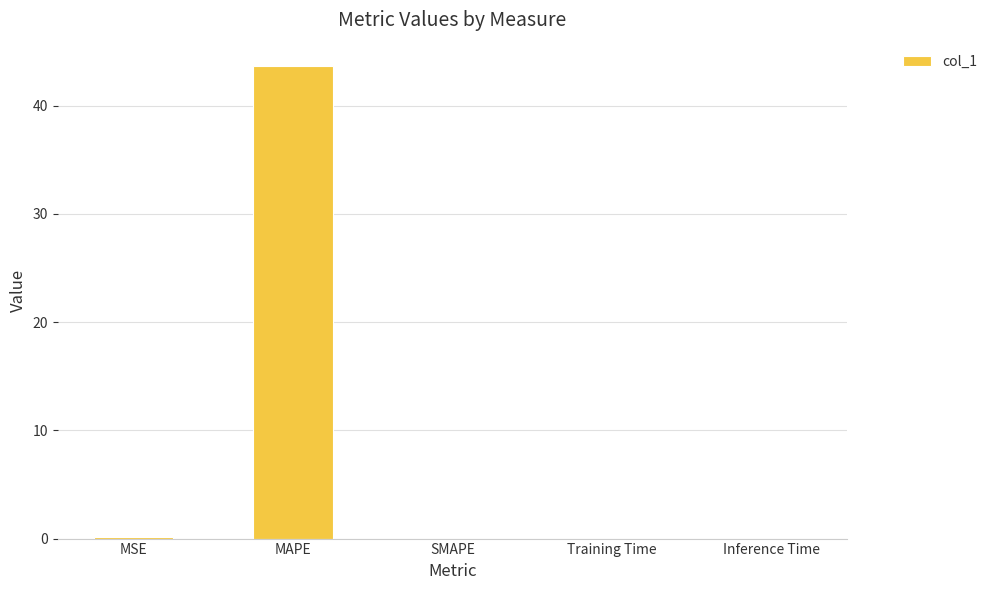

What is the sum of all values?

43.8